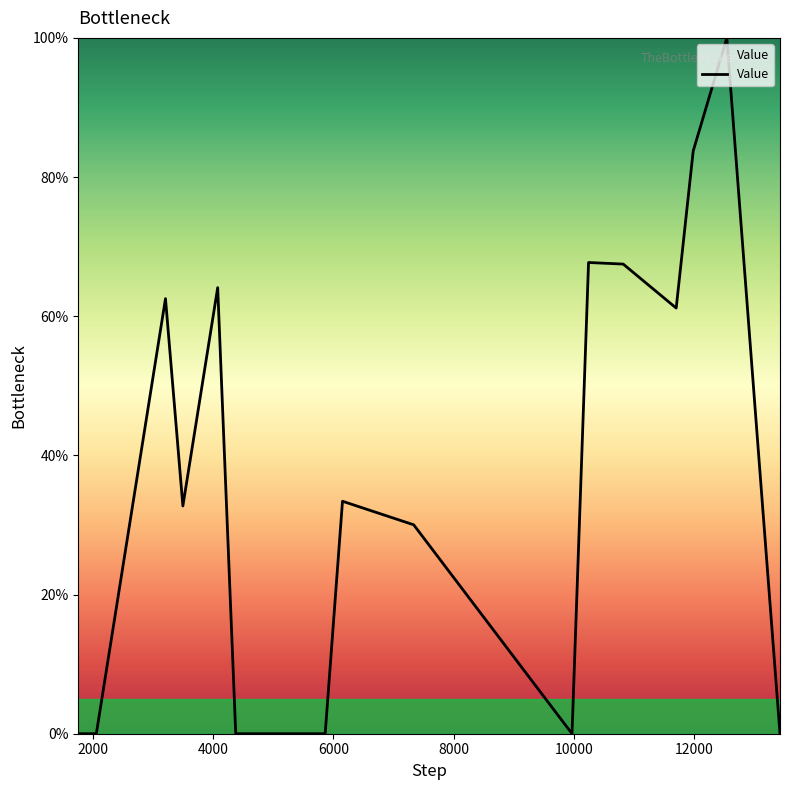

True or false: there are more than 0 points higher than both neighbors.

True